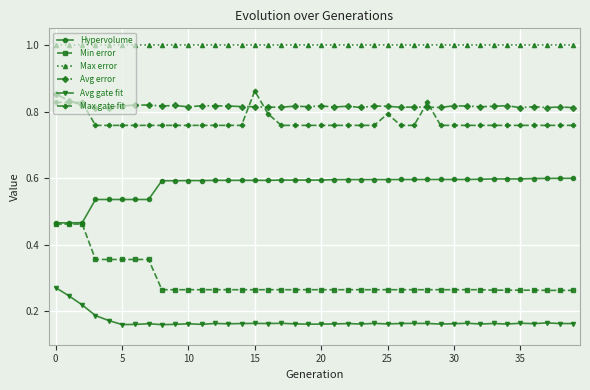

Which series has the largest total across all categories?

Max error